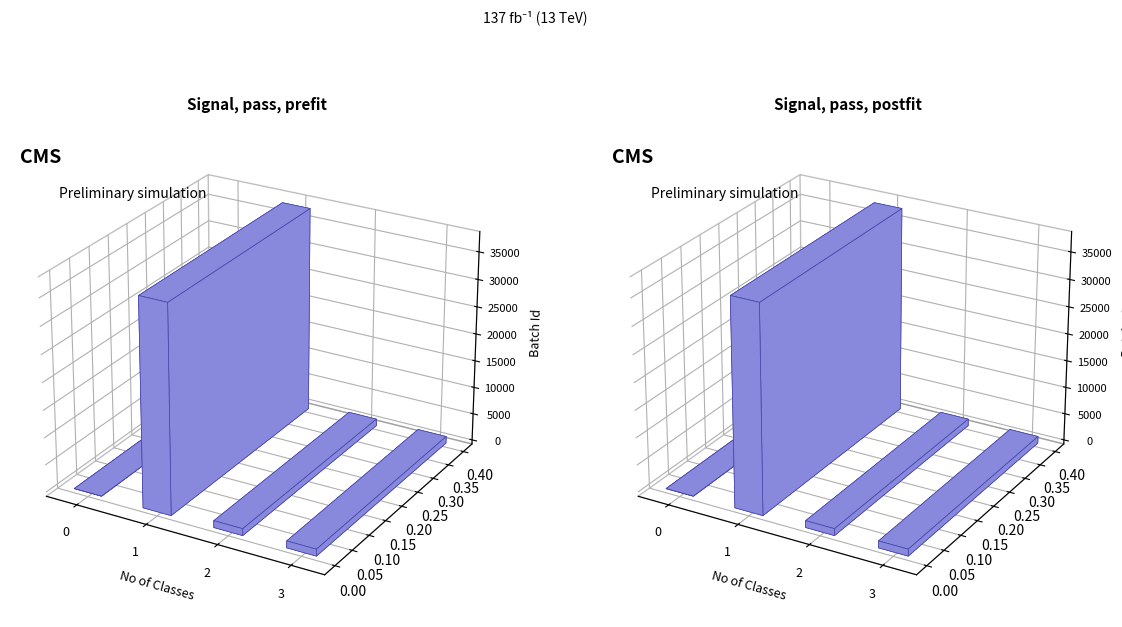

Where is the data nearest to the value 4415?

2